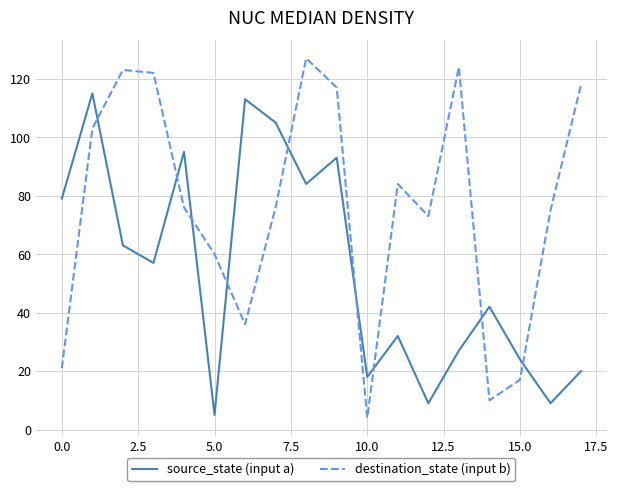

Count the number of categories in the chart.

18